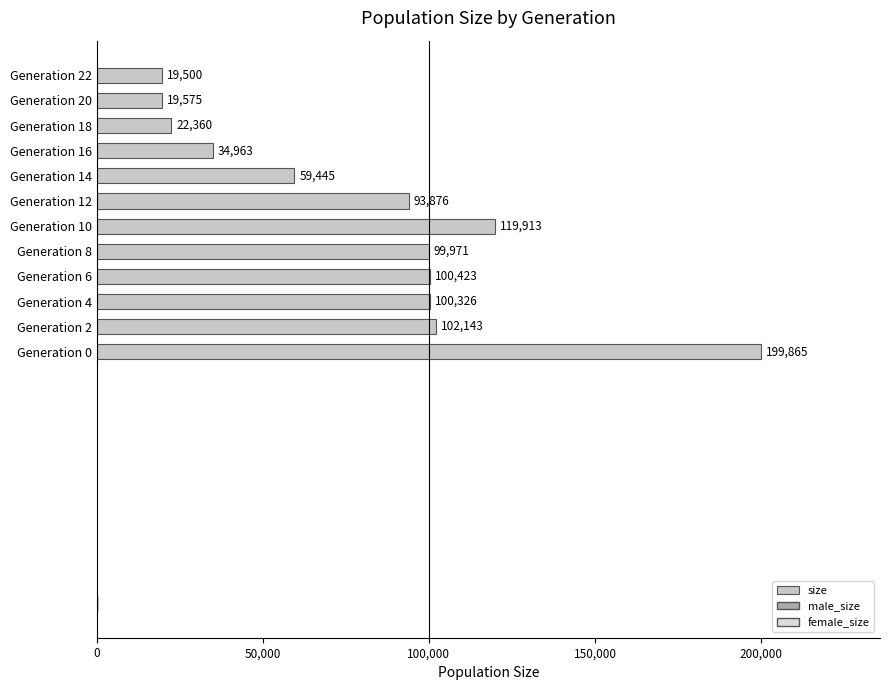

List the labels in order of value, largest first.

Generation 0, Generation 10, Generation 2, Generation 6, Generation 4, Generation 8, Generation 12, Generation 14, Generation 16, Generation 18, Generation 20, Generation 22